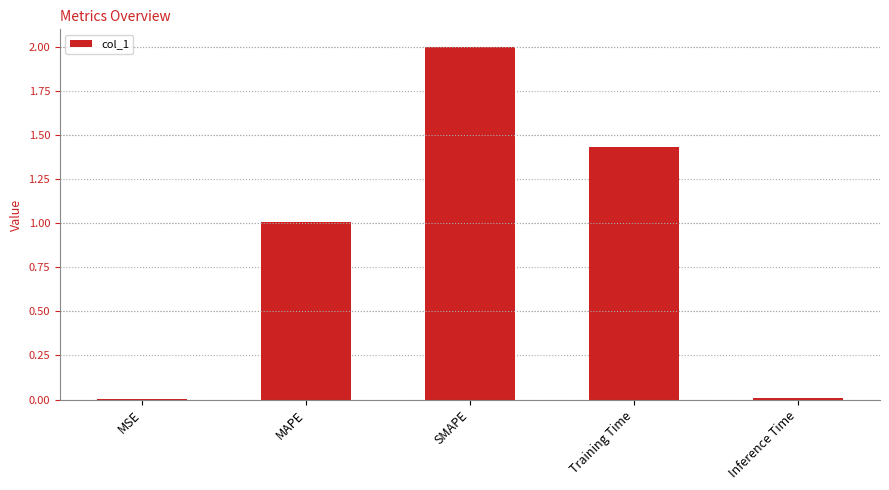

True or false: the data shows 0.6 at MAPE.

False